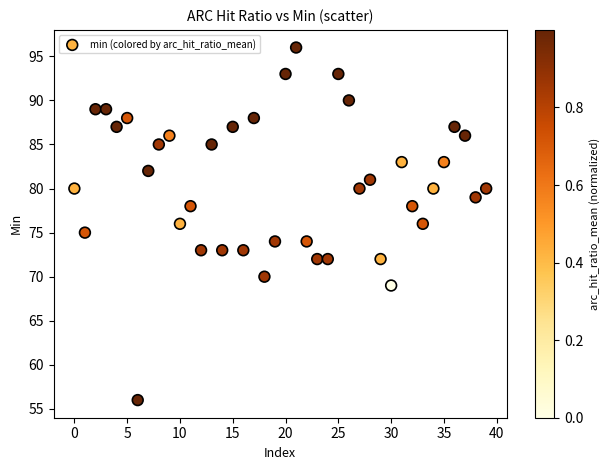

What is the range of Y values (max minus min)?

40